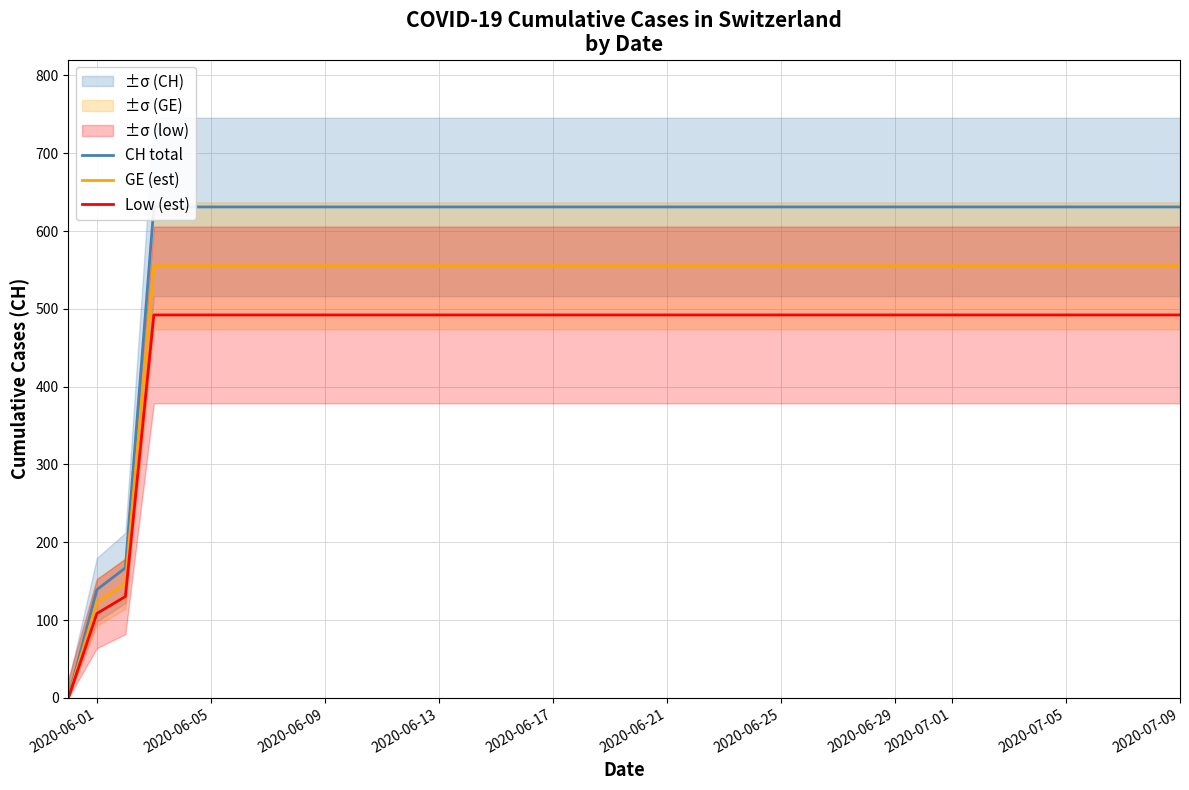

What is the maximum value for GE (est)?

555.3